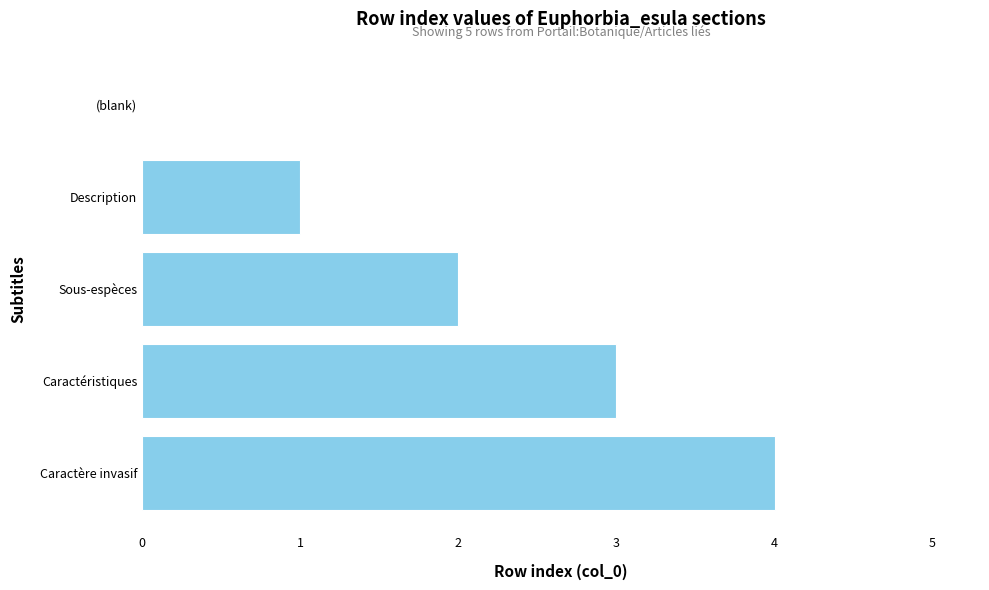

Which has a higher value, Caractère invasif or Description?

Caractère invasif